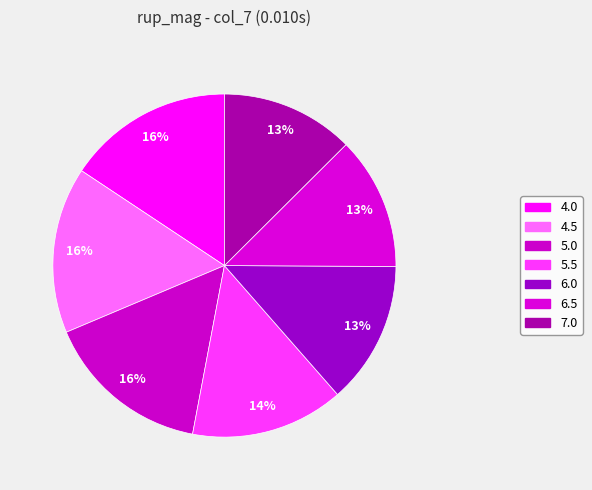

Which category has the smallest portion of the pie?

6.5